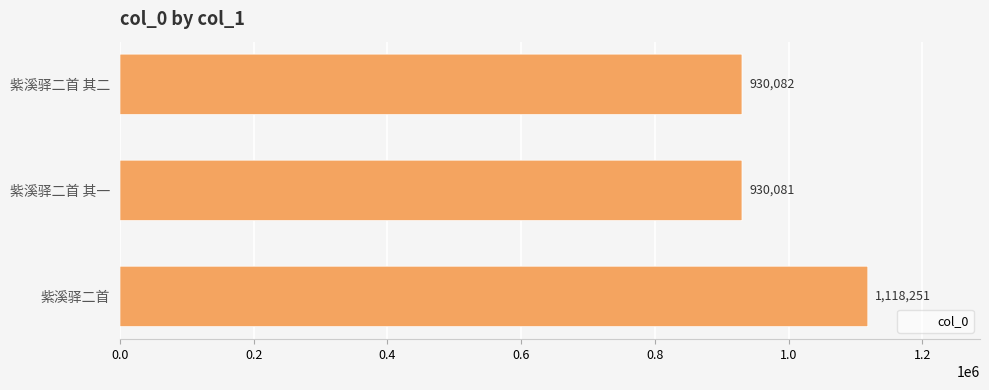

What is the value of the 2nd bar from the left?

930081